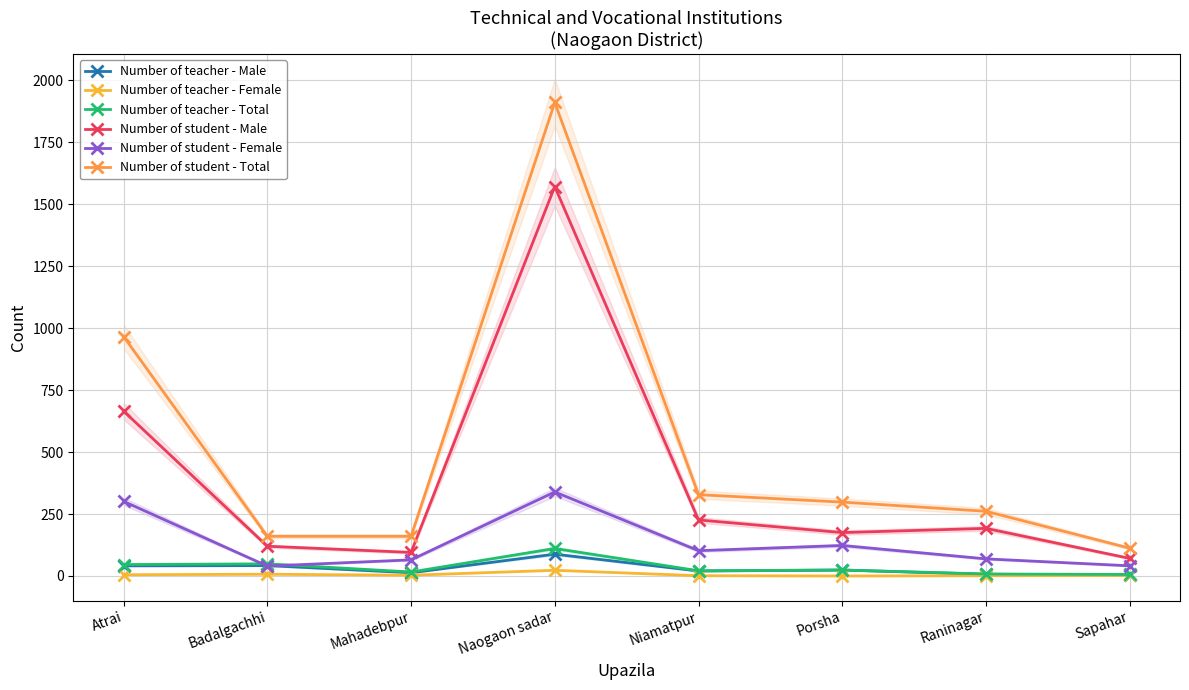

Where does the Number of student - Female series first go above 102?

Atrai